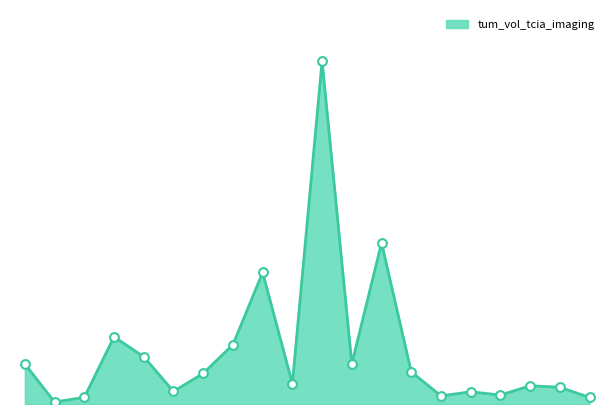

Is this an area chart (filled region under the line)?

Yes